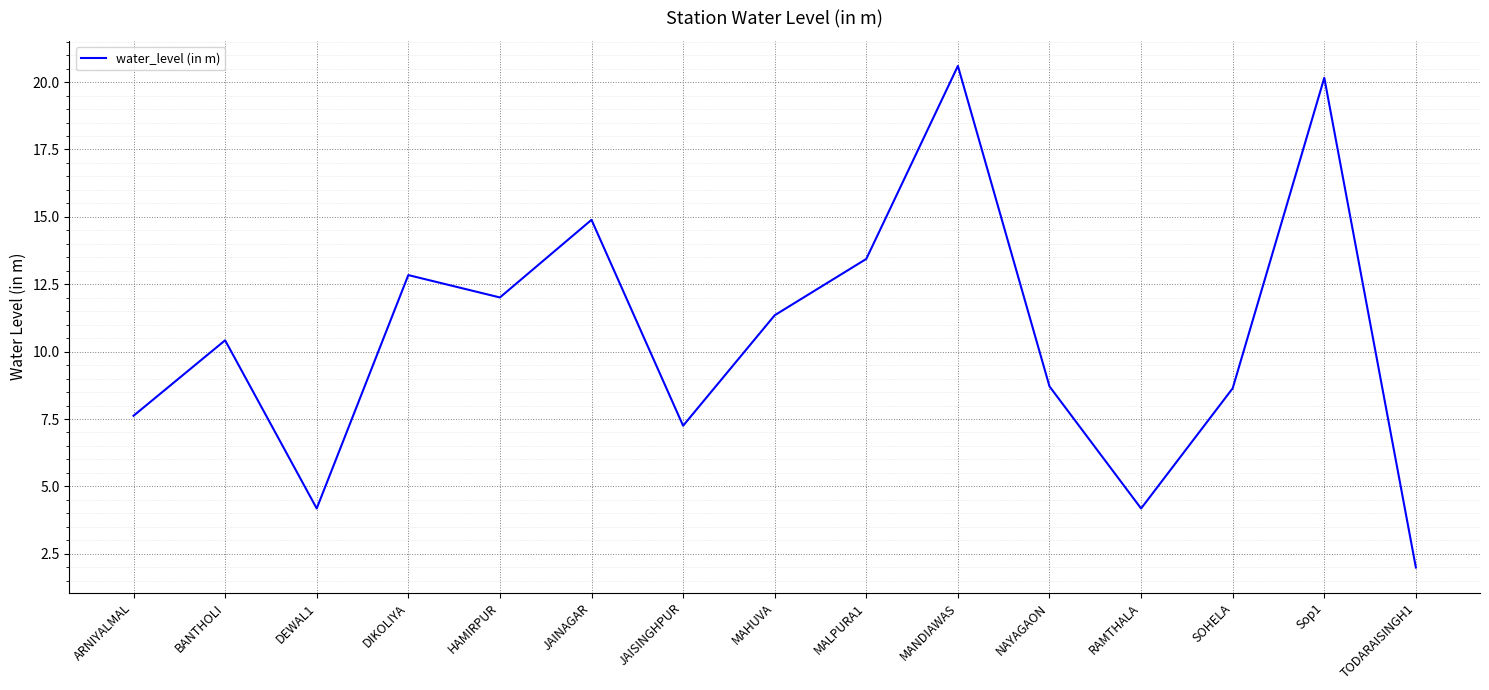

What is the change in value from JAISINGHPUR to TODARAISINGH1?

-5.3